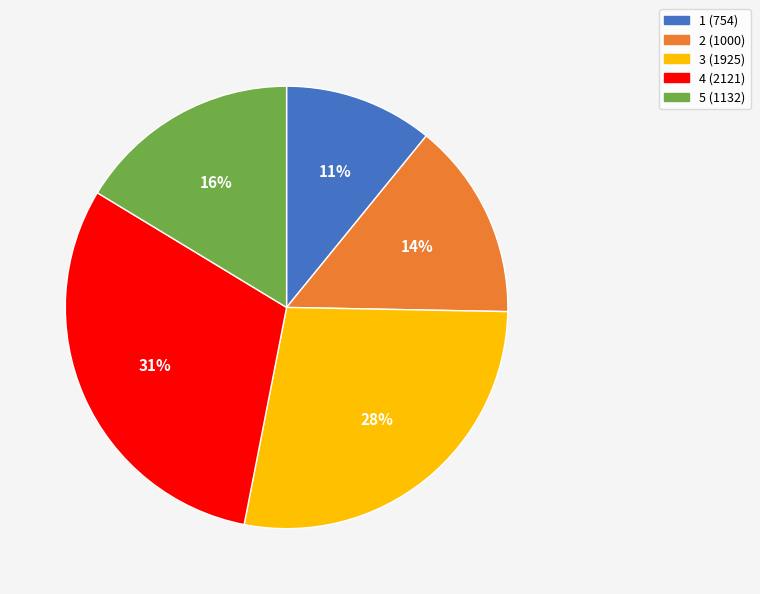

To the nearest percent, what percentage of the pie is 5?

16%